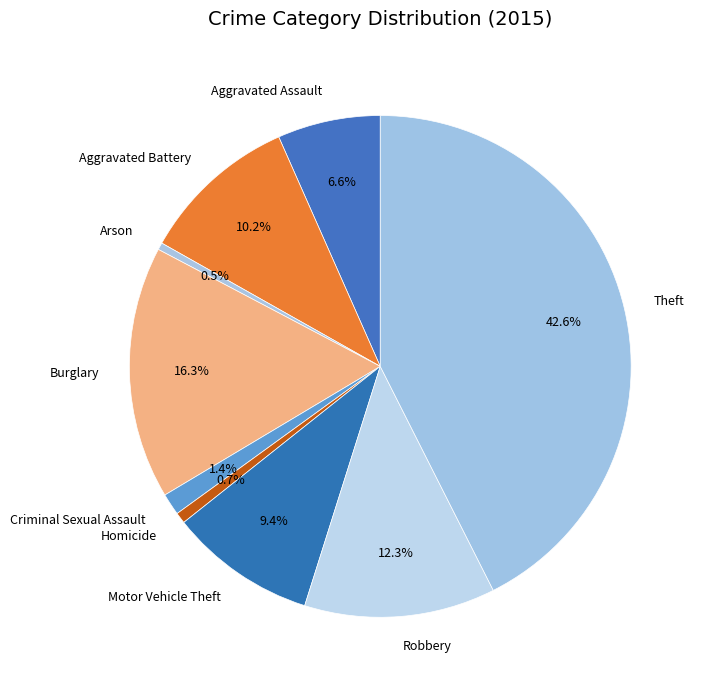

Does Burglary account for over 50% of the chart?

No